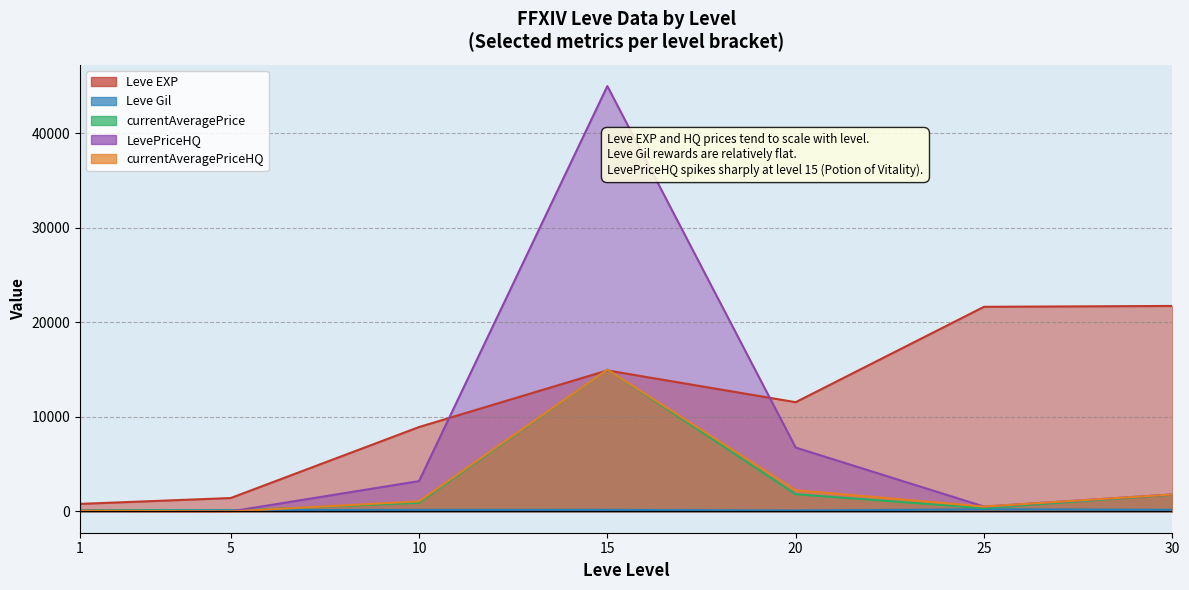

At how many categories does at least one series exceed 34194?

1